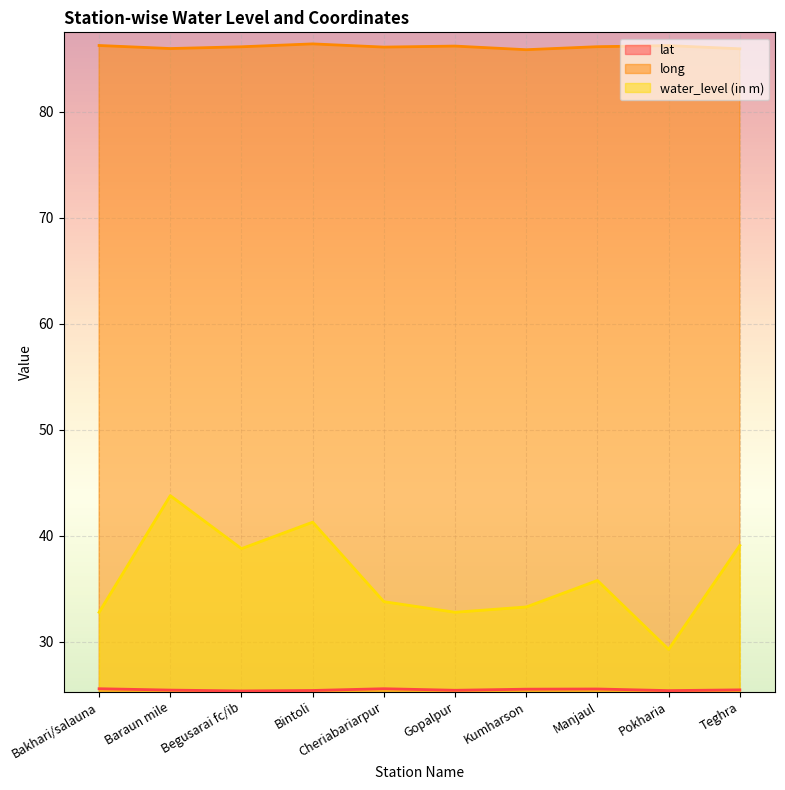

At Begusarai fc/ib, list the series in order from smallest to largest.

lat, water_level (in m), long